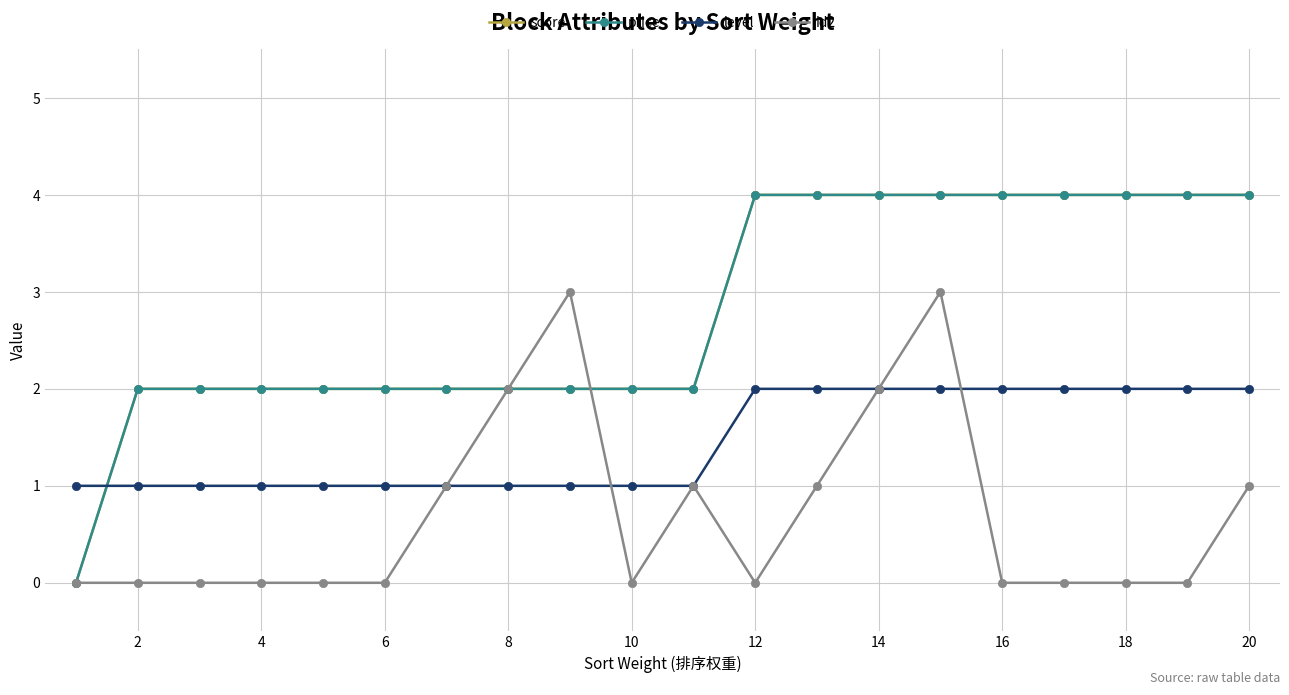

True or false: price and score cross at least once.

False